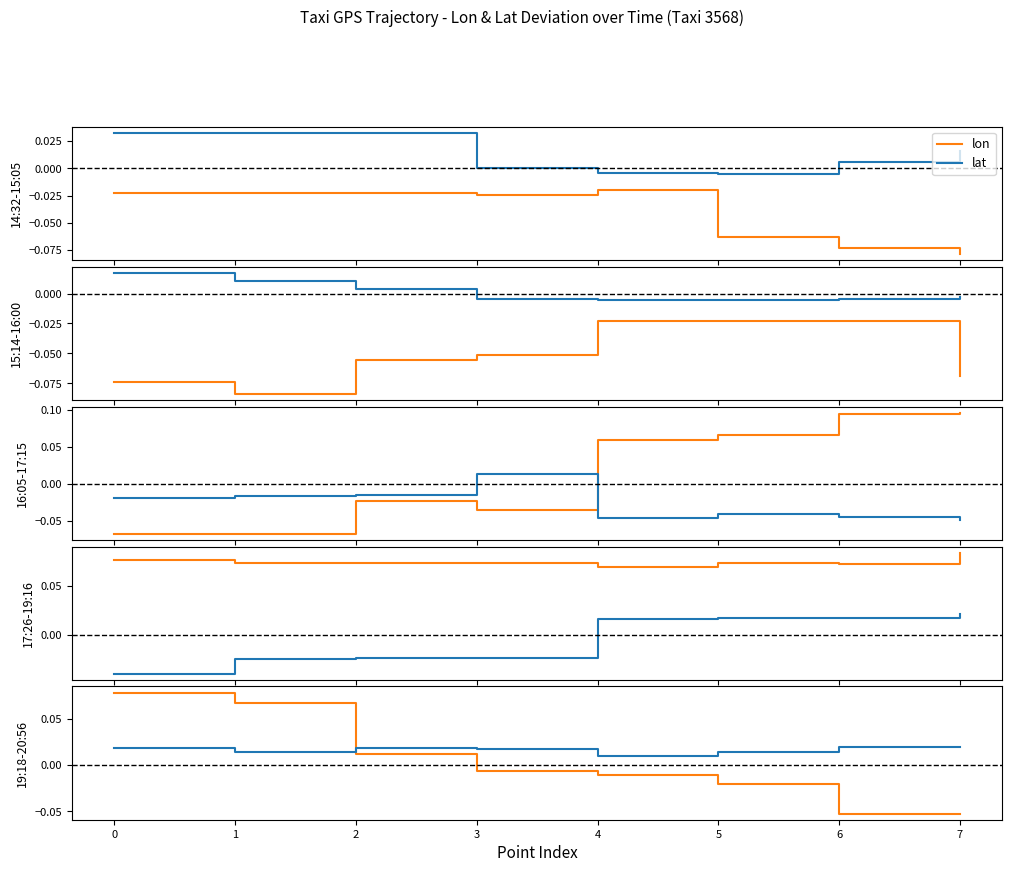

True or false: lat and lon cross at least once.

True